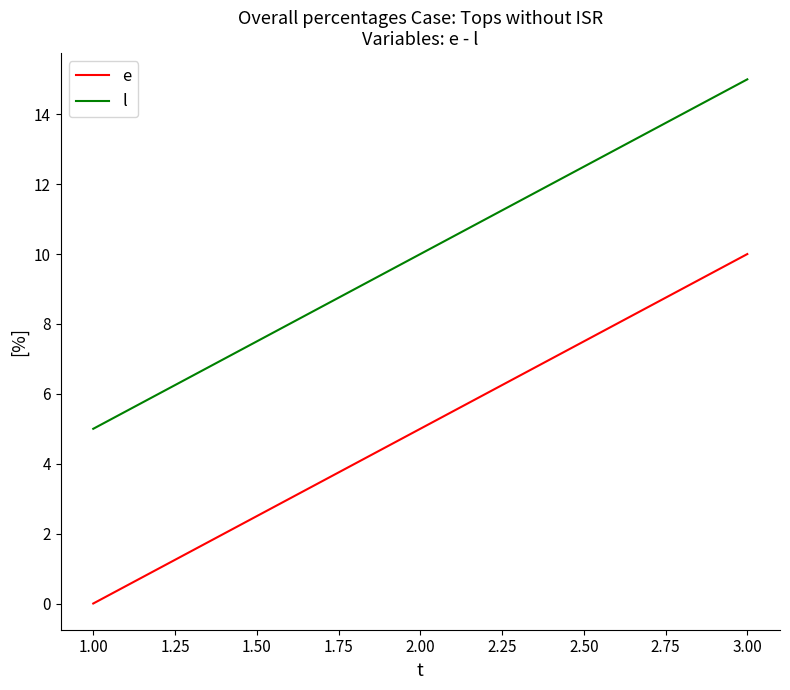

Which label corresponds to the smallest value in the chart?

1.00